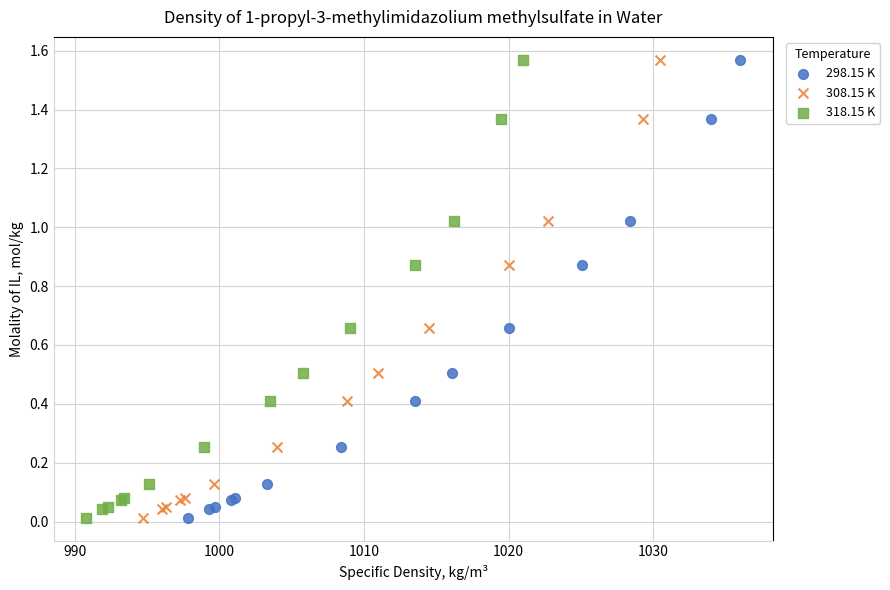

What are all the series names shown in the legend?

298.15 K, 308.15 K, 318.15 K